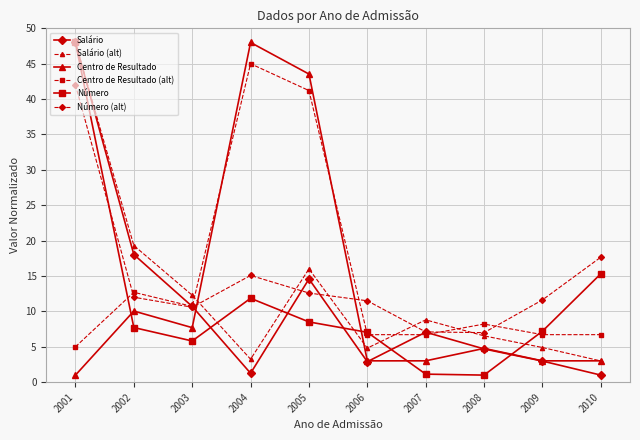

Which category has the highest value in the Número (alt) series?

2001